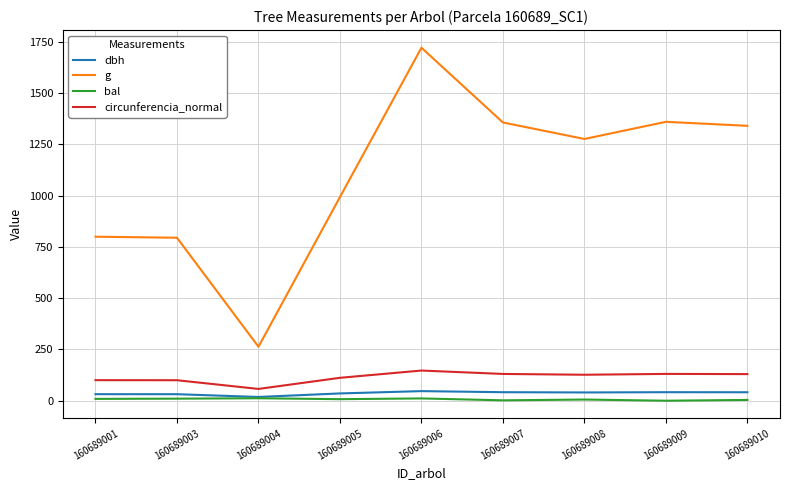

Is it true that circunferencia_normal equals 100.2 at 160689001?

True